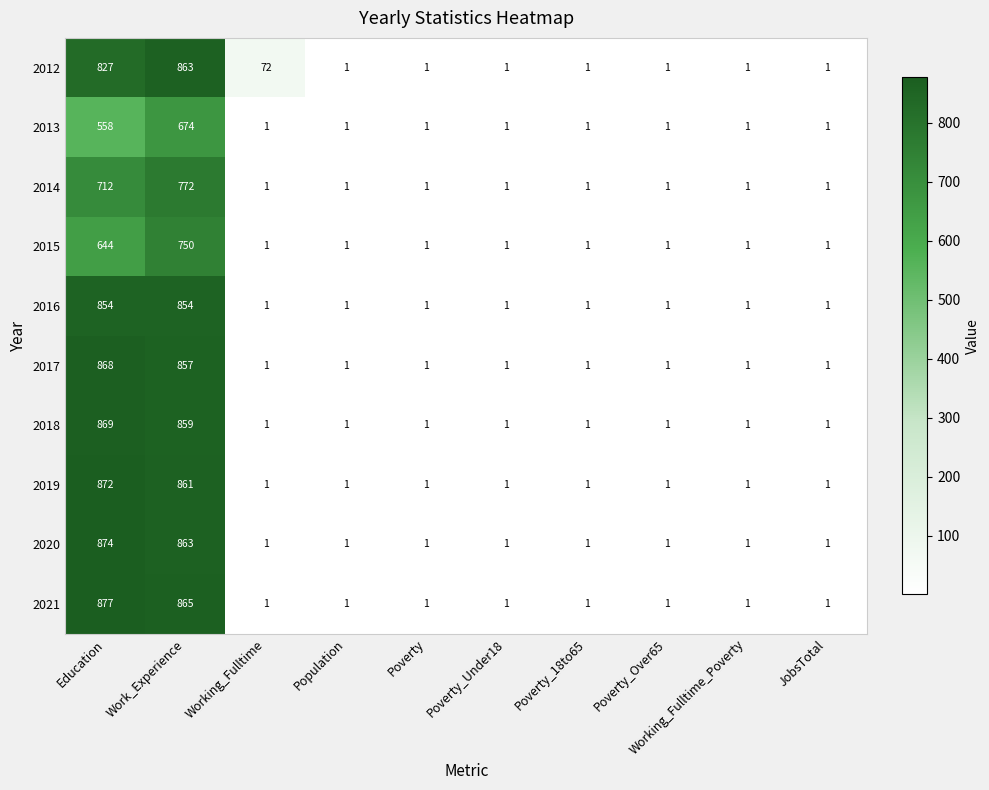

At which label does 2014 reach its peak?

Work_Experience